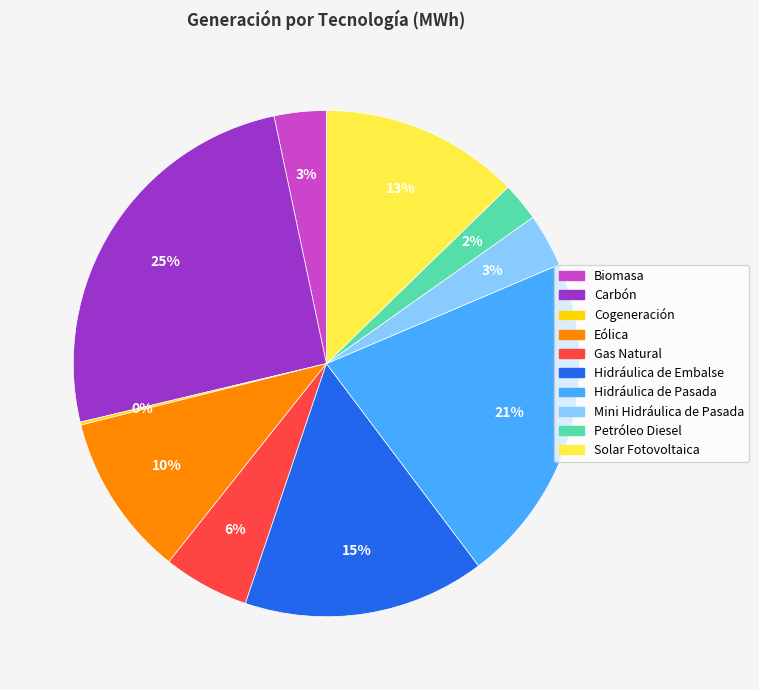

To the nearest percent, what percentage of the pie is Solar Fotovoltaica?

13%